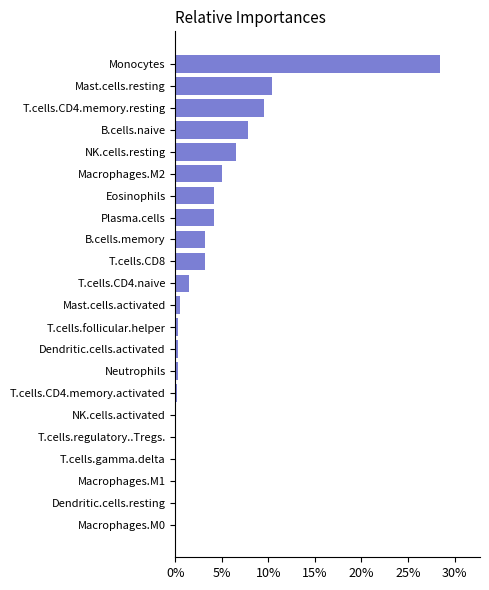

Are the bars horizontal?

Yes